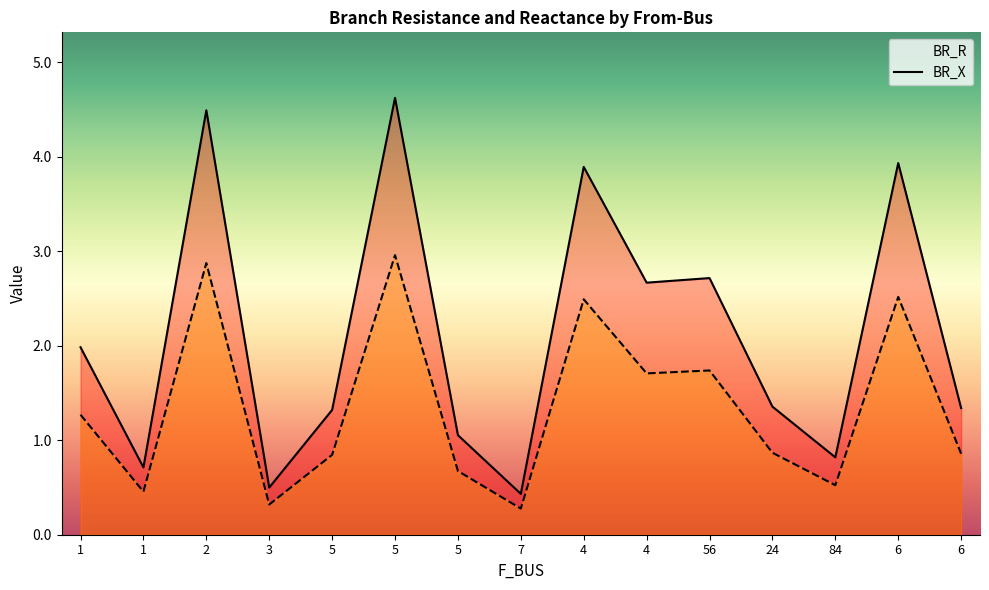

The BR_R series shows 3.3 at 1. True or false?

False